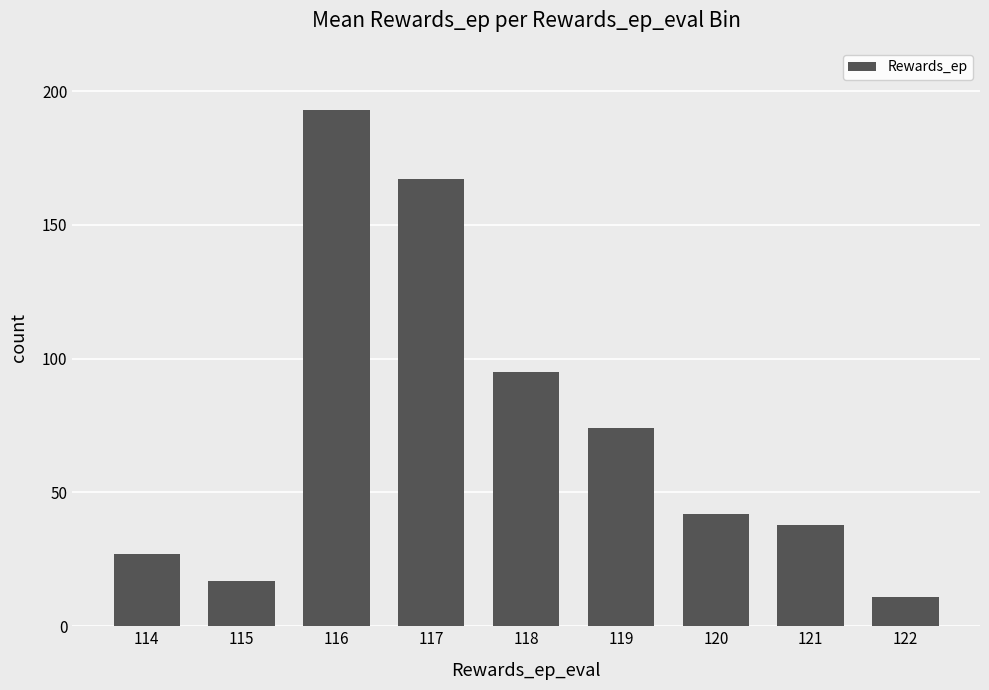

What is the value of the 4th bar from the left?

167